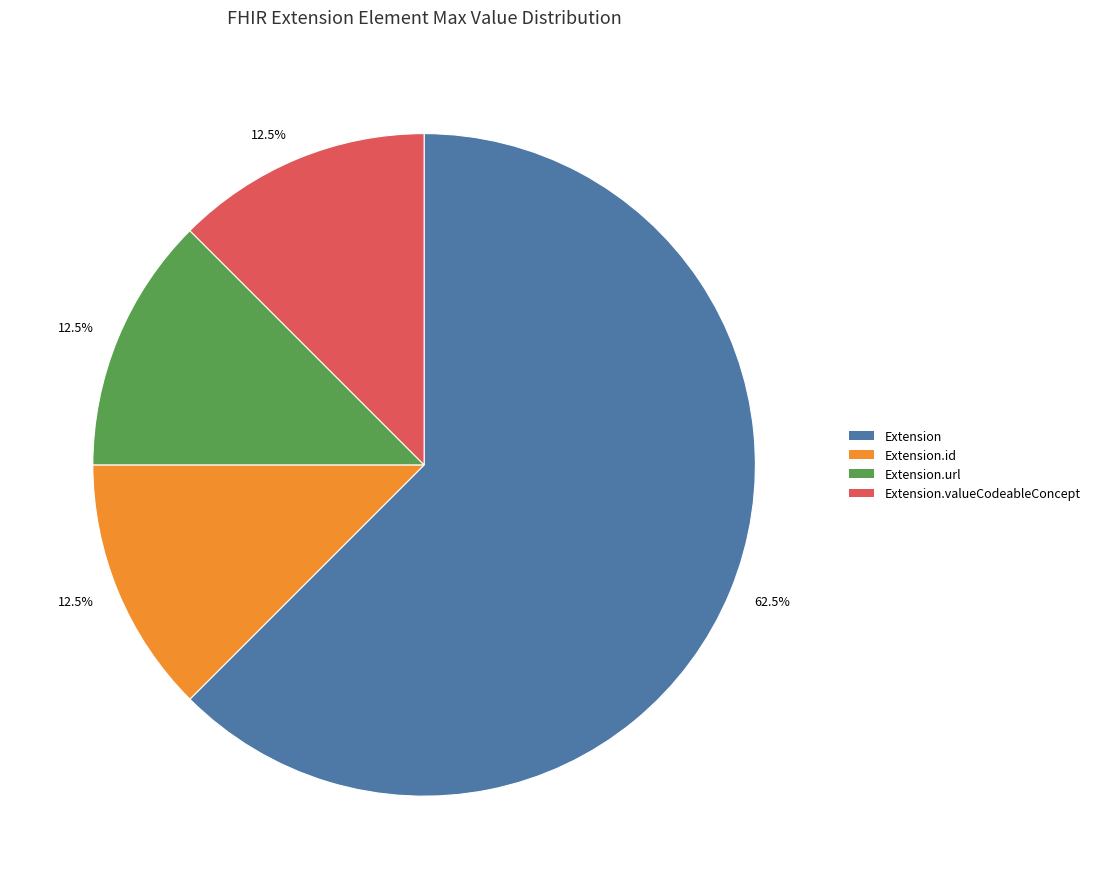

Is there any slice that represents more than half of the pie?

Yes